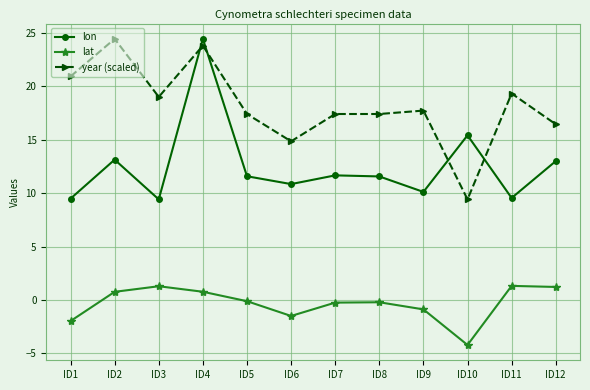

What is the value of the lon point at the 1st from the left?

9.5